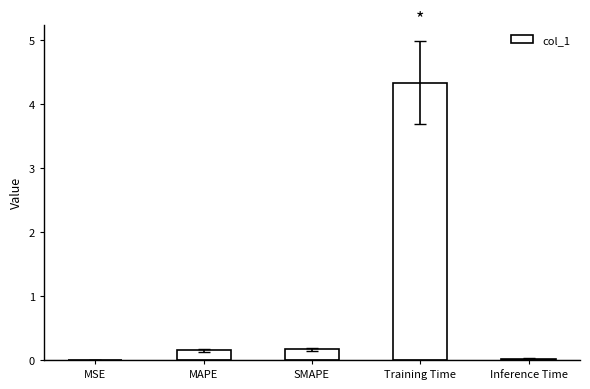

What is the greatest value displayed?

4.3